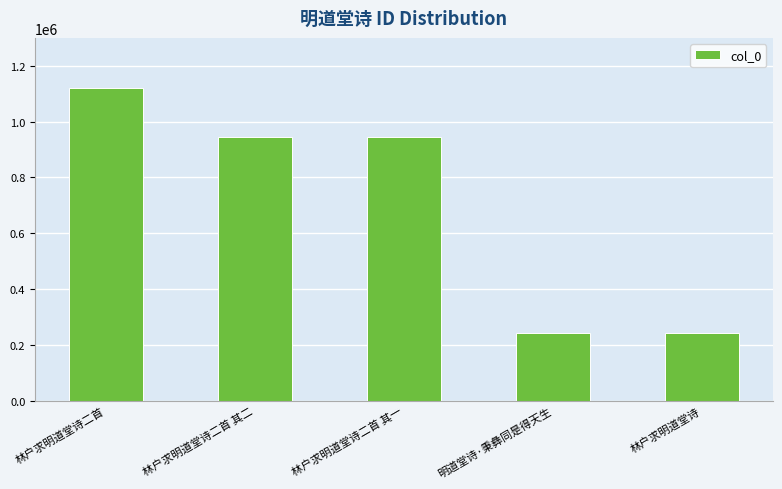

Where is the data nearest to the value 680017?

林户求明道堂诗二首 其二